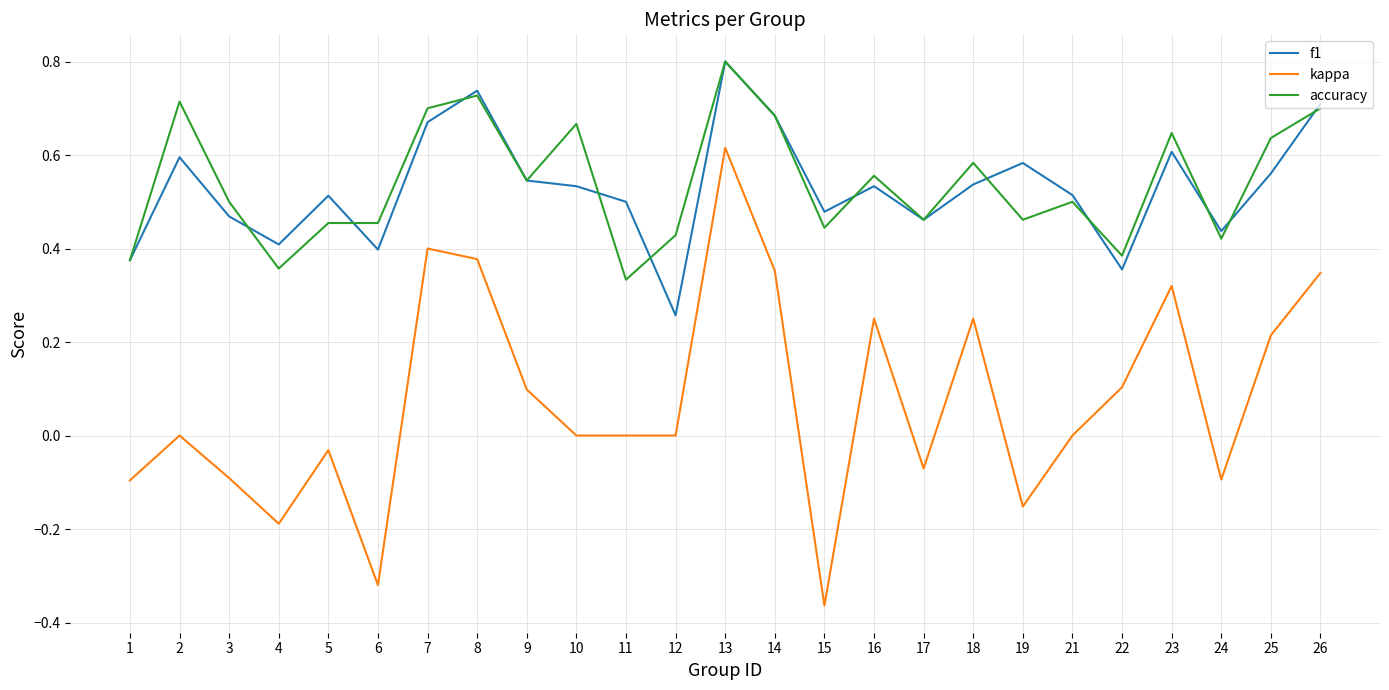

What is the greatest value displayed?

0.8